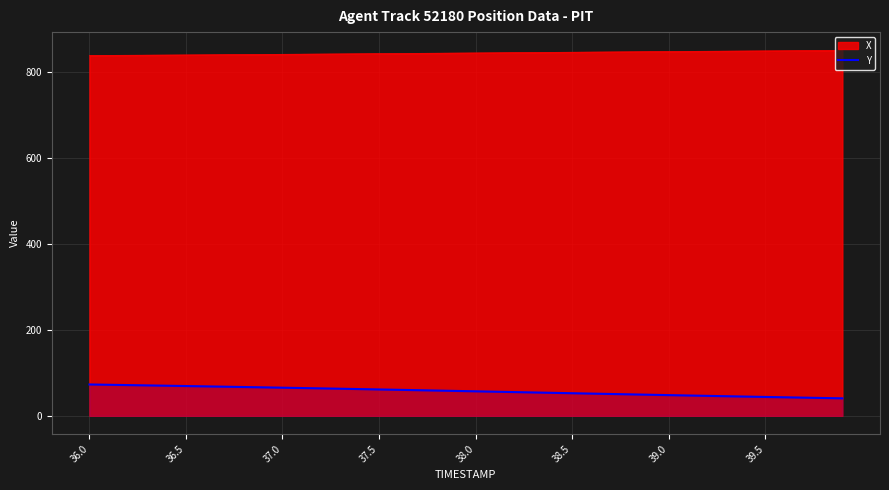

True or false: Y and X cross at least once.

False